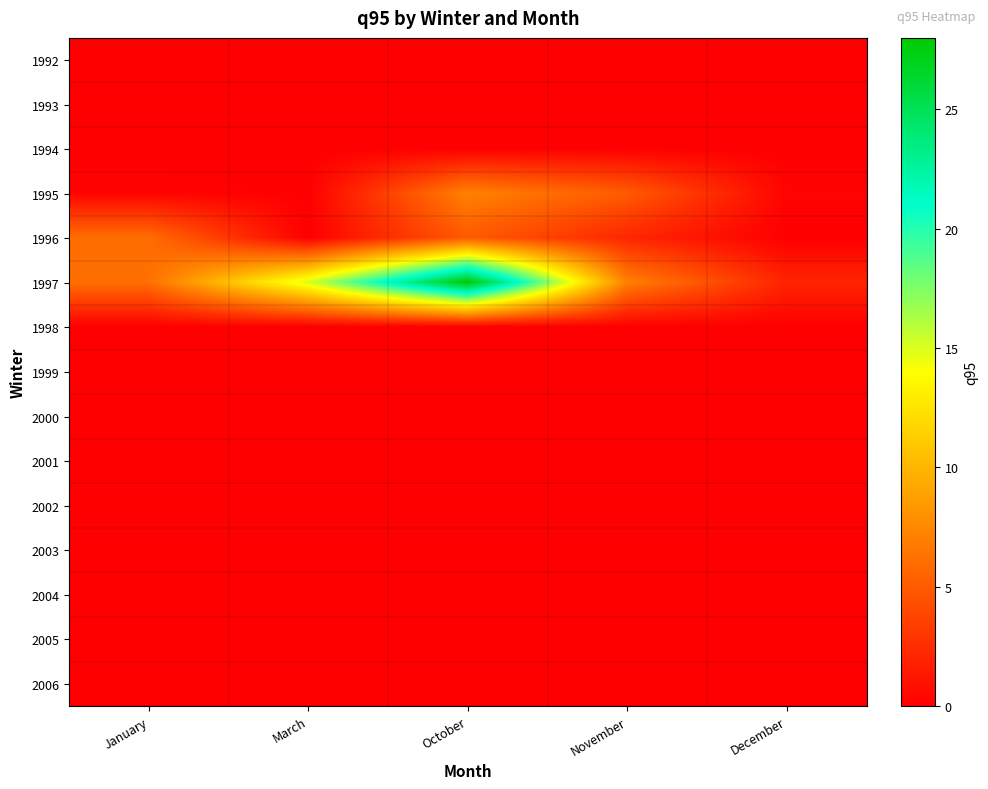

Reading right to left, transcribe all the data shown in this chart.

1992: December=0.0	November=0.0	October=0.0	March=0.0	January=0.0
1993: December=0.0	November=0.0	October=0.0	March=0.0	January=0.0
1994: December=0.0	November=0.0	October=0.0	March=0.0	January=0.0
1995: December=0.2	November=5.0	October=7.2	March=0.1	January=0.2
1996: December=0.0	November=2.1	October=5.0	March=0.0	January=6.0
1997: December=2.0	November=7.1	October=28.0	March=15.1	January=6.2
1998: December=0.0	November=0.0	October=0.0	March=0.0	January=0.0
1999: December=0.0	November=0.0	October=0.0	March=0.0	January=0.0
2000: December=0.0	November=0.0	October=0.0	March=0.0	January=0.0
2001: December=0.0	November=0.0	October=0.0	March=0.0	January=0.0
2002: December=0.0	November=0.0	October=0.0	March=0.0	January=0.0
2003: December=0.0	November=0.0	October=0.0	March=0.0	January=0.0
2004: December=0.0	November=0.0	October=0.0	March=0.0	January=0.0
2005: December=0.0	November=0.0	October=0.0	March=0.0	January=0.0
2006: December=0.0	November=0.0	October=0.0	March=0.0	January=0.0